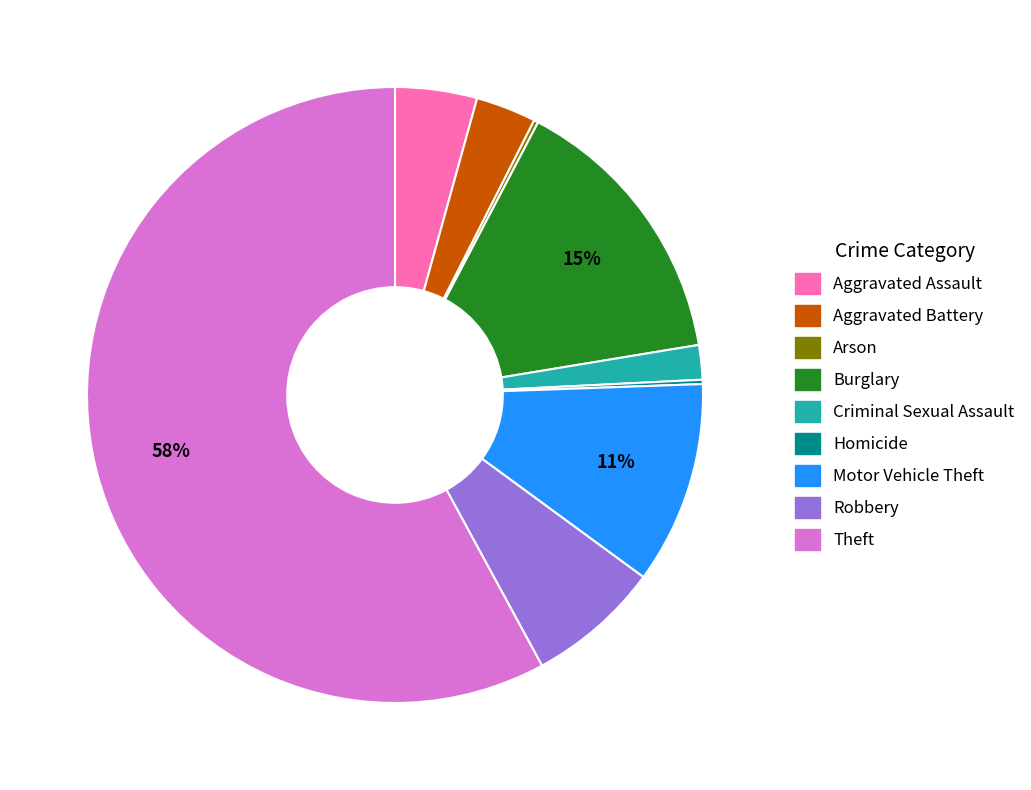

Is it true that Robbery is 20% of the pie?

False